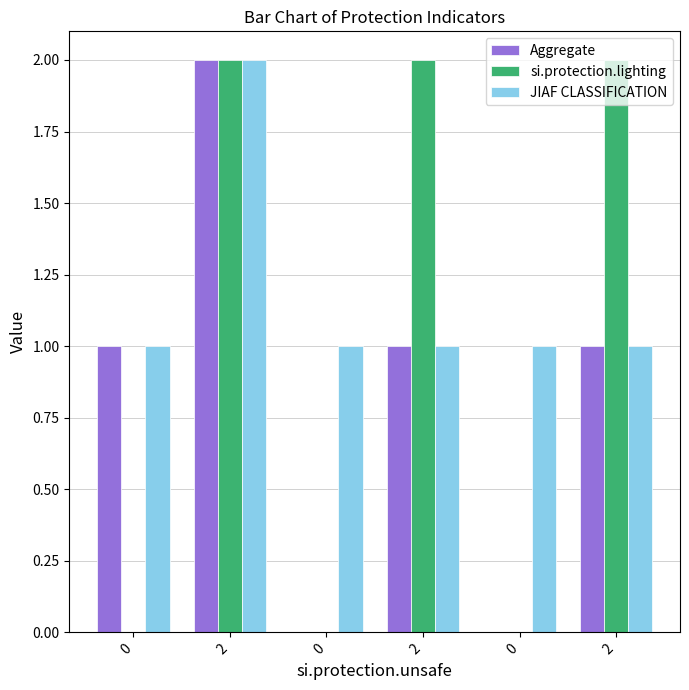

Reading left to right, what are all the values shown in this chart?

Aggregate: 0=1	2=2	0=0	2=1	0=0	2=1
si.protection.lighting: 0=0	2=2	0=0	2=2	0=0	2=2
JIAF CLASSIFICATION: 0=1	2=2	0=1	2=1	0=1	2=1